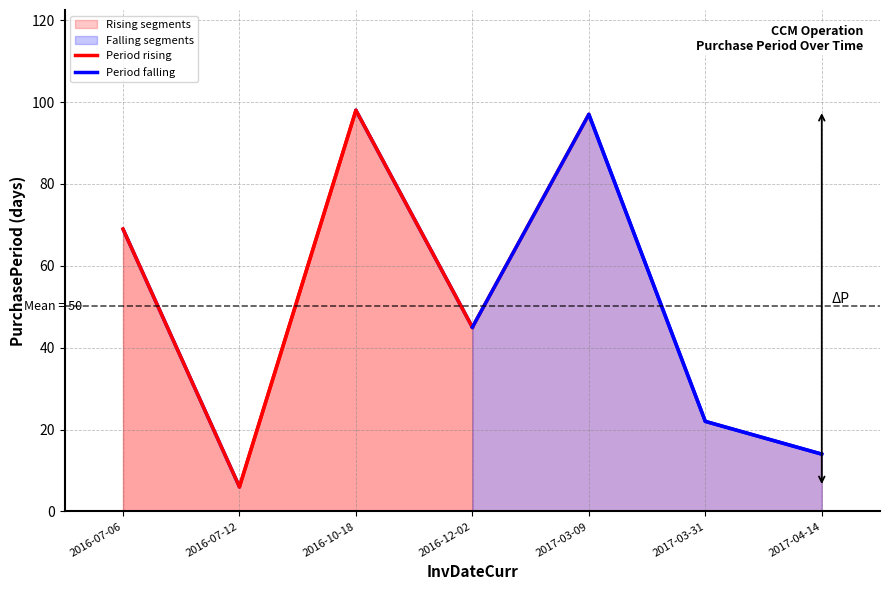

The Period rising series shows 69 at 2016-07-06. True or false?

True